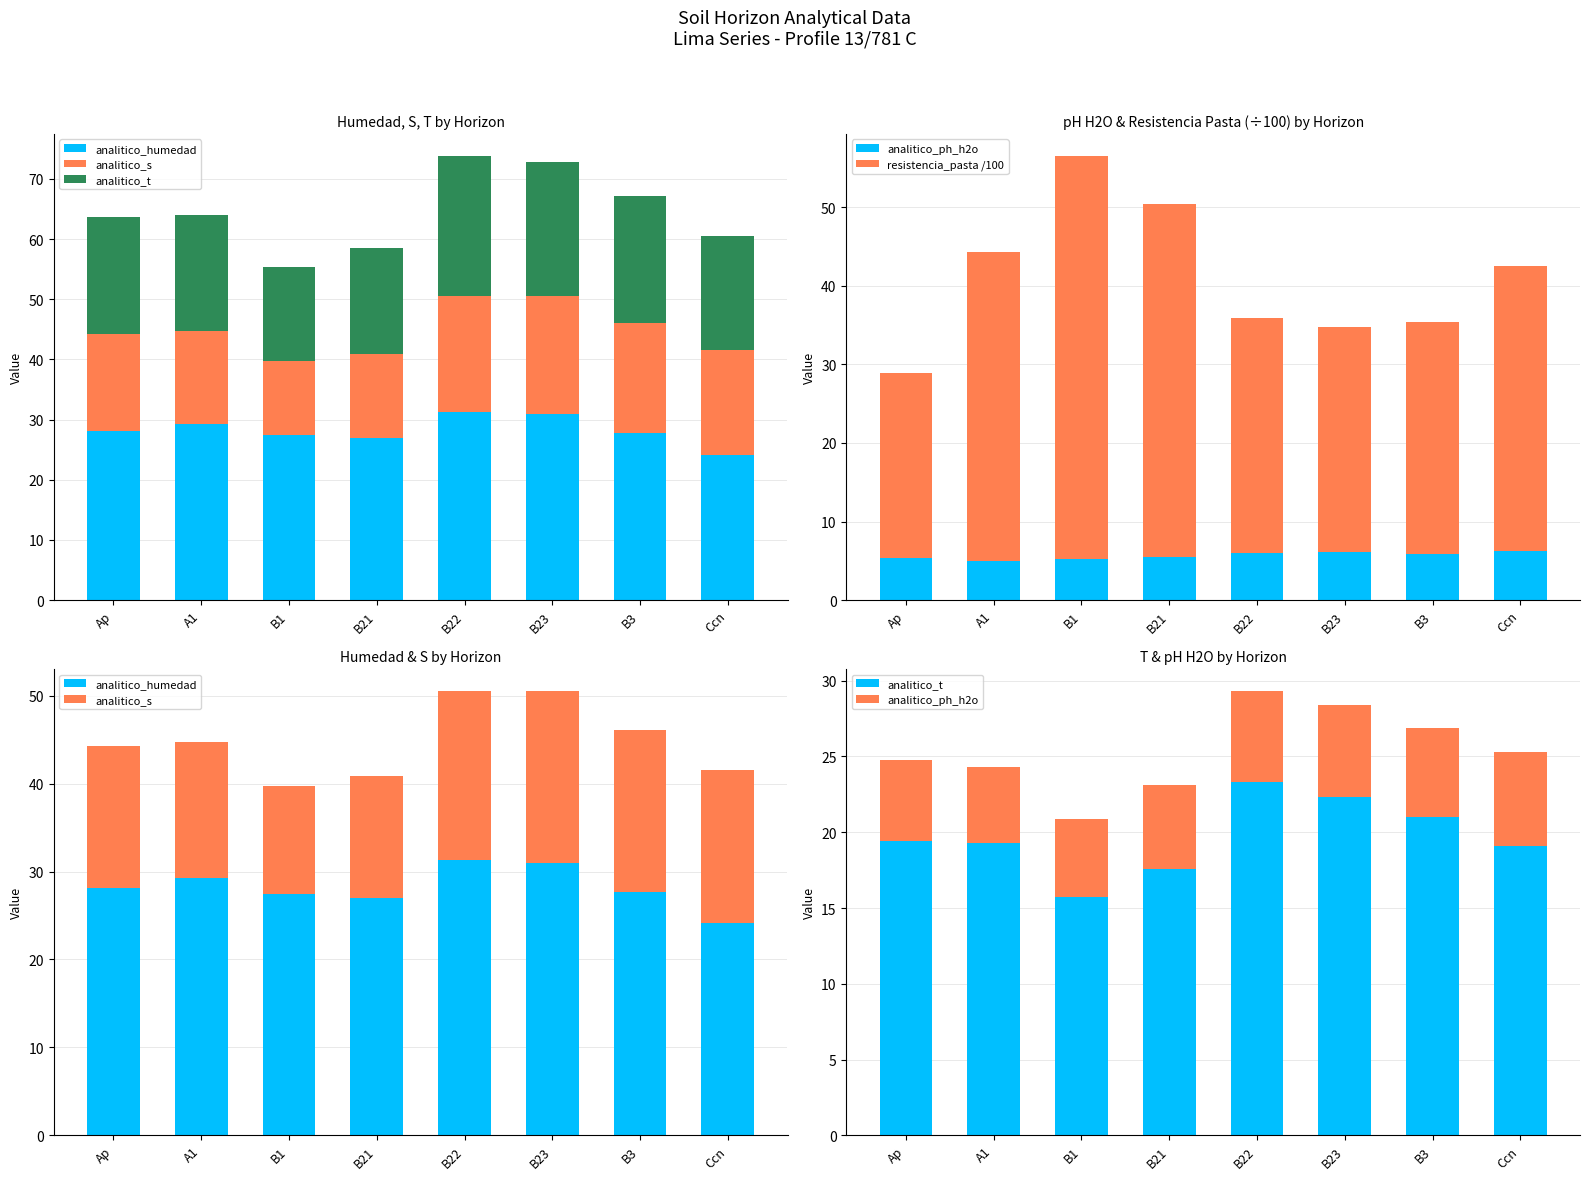

What is the label of the 7th bar from the right?

A1